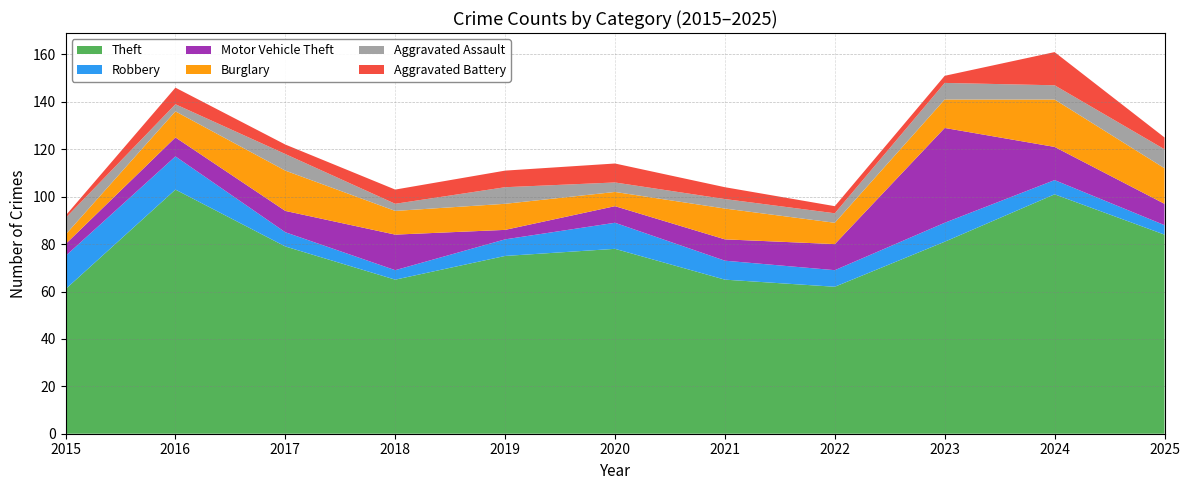

Reading left to right, what are all the values shown in this chart?

Theft: 61	103	79	65	75	78	65	62	81	101	84
Robbery: 14	14	6	4	7	11	8	7	8	6	4
Motor Vehicle Theft: 5	8	9	15	4	7	9	11	40	14	9
Burglary: 4	11	17	10	11	6	13	9	12	20	15
Aggravated Assault: 7	3	7	3	7	4	4	4	7	6	8
Aggravated Battery: 1	7	4	6	7	8	5	3	3	14	5